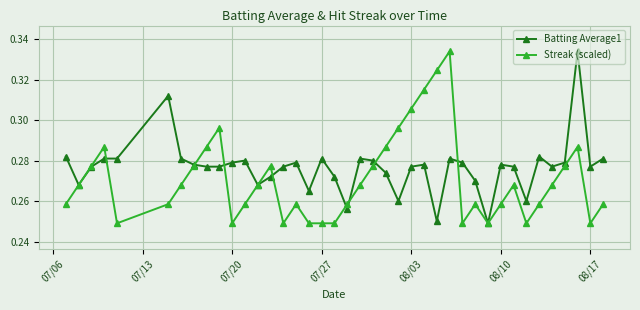

Does the chart display data point markers on the line(s)?

Yes